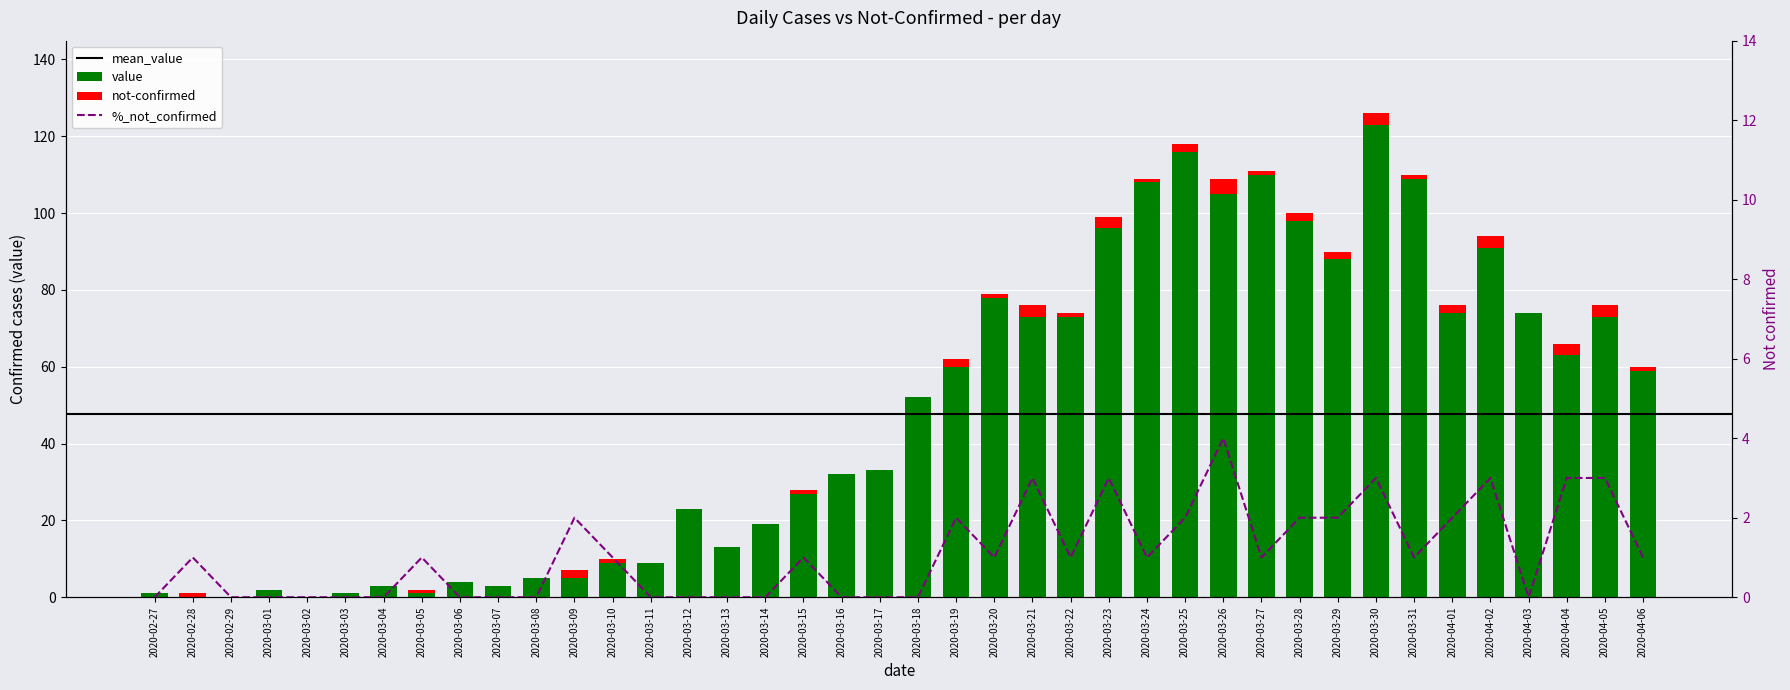

Where is not-confirmed nearest to the value 2?

2020-03-09